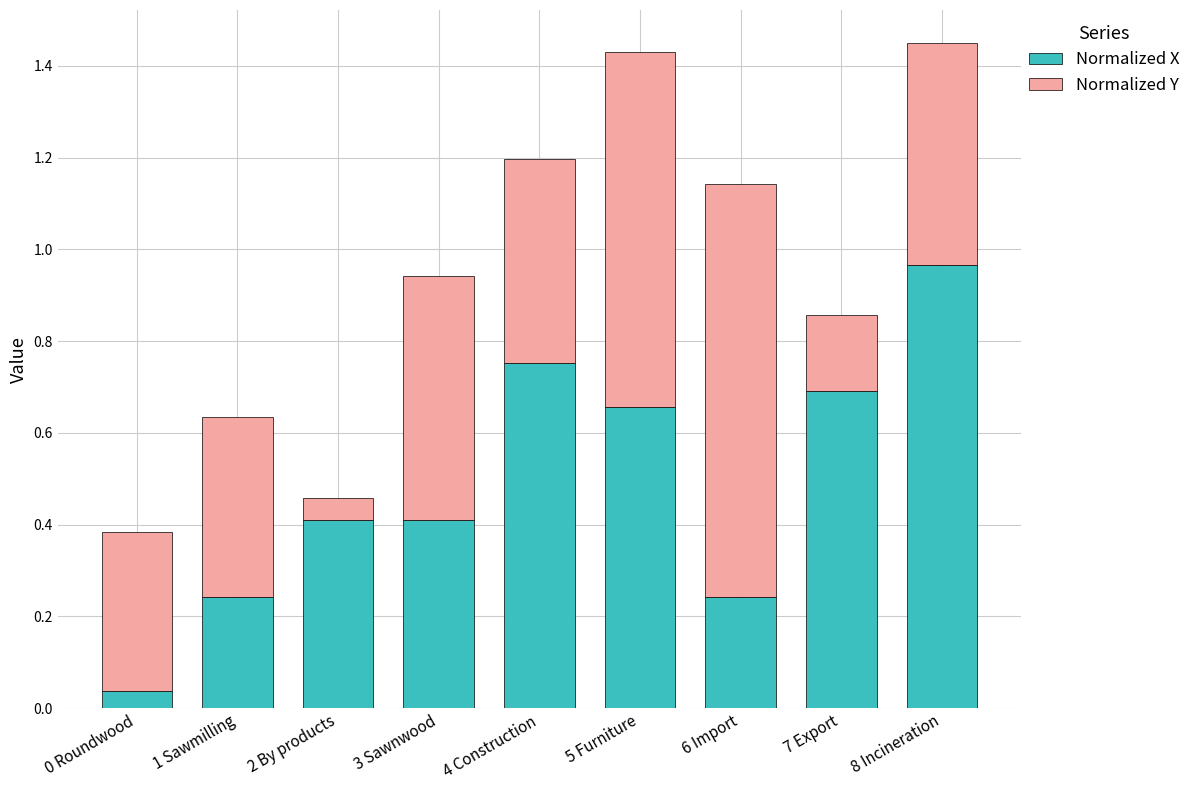

Is it true that Normalized X equals 0.1 at 1 Sawmilling?

False